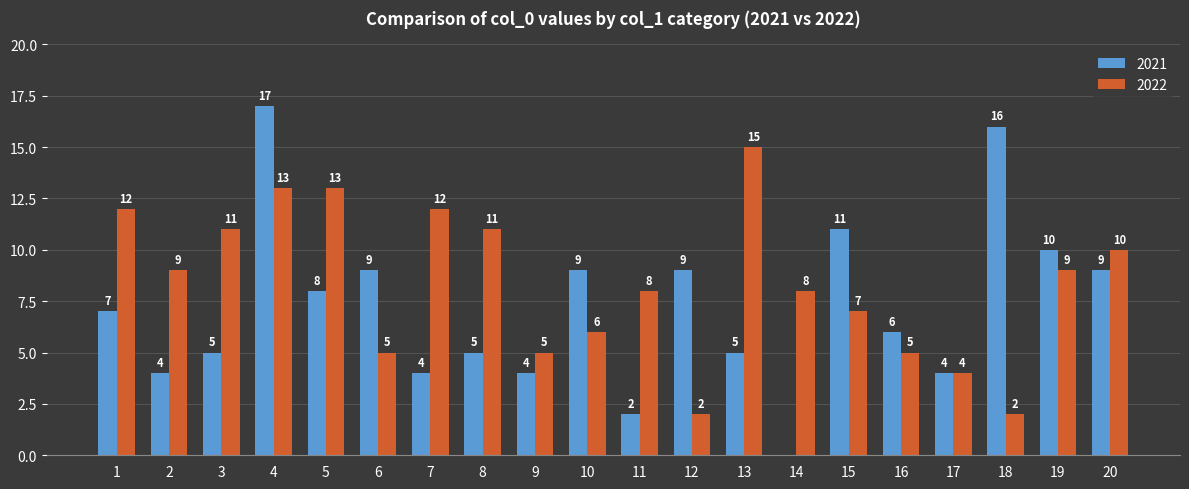

How many categories are shown in the chart?

20